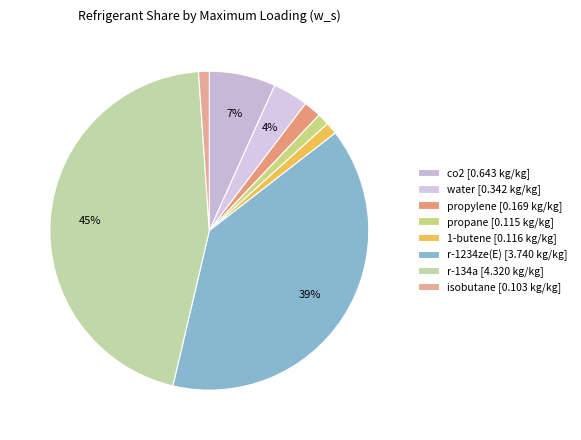

Does water represent more than half of the total?

No